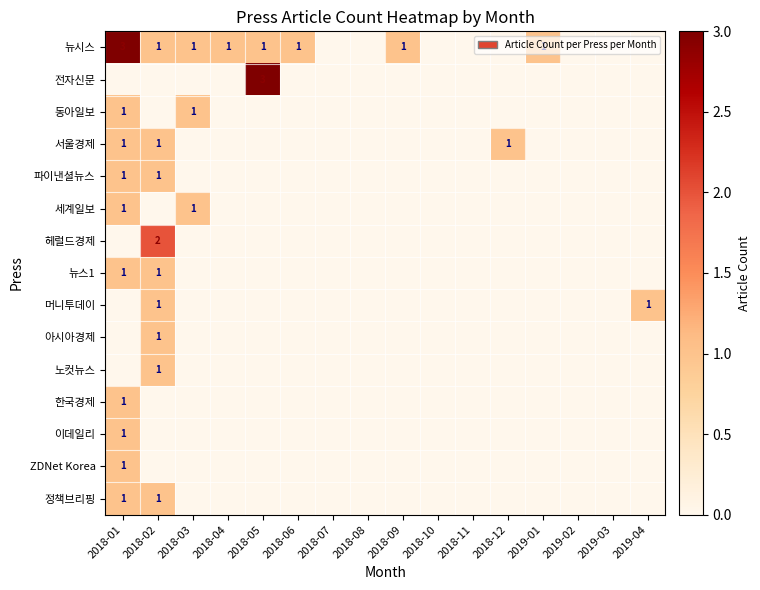

At which label is 아시아경제 closest to 0?

2018-01